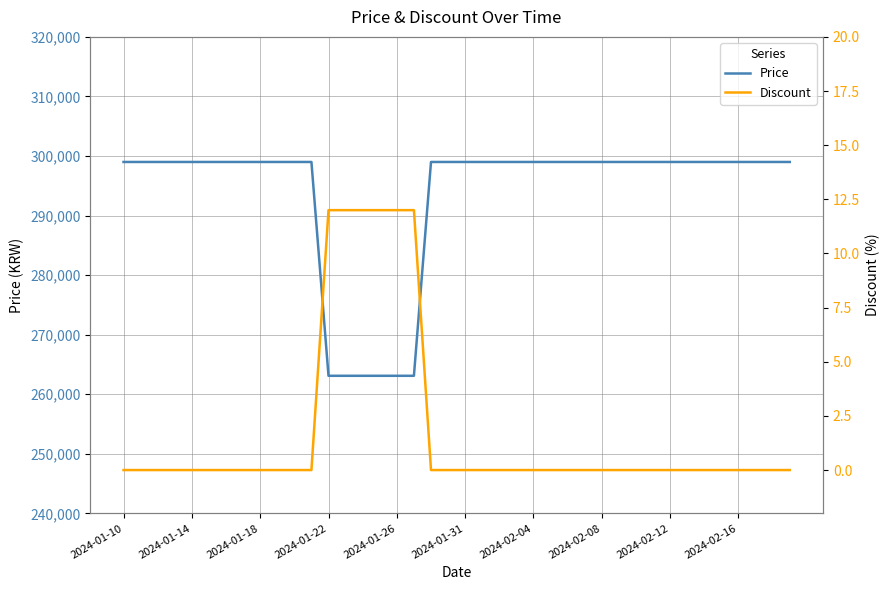

What is the average value of the Price series?

293615